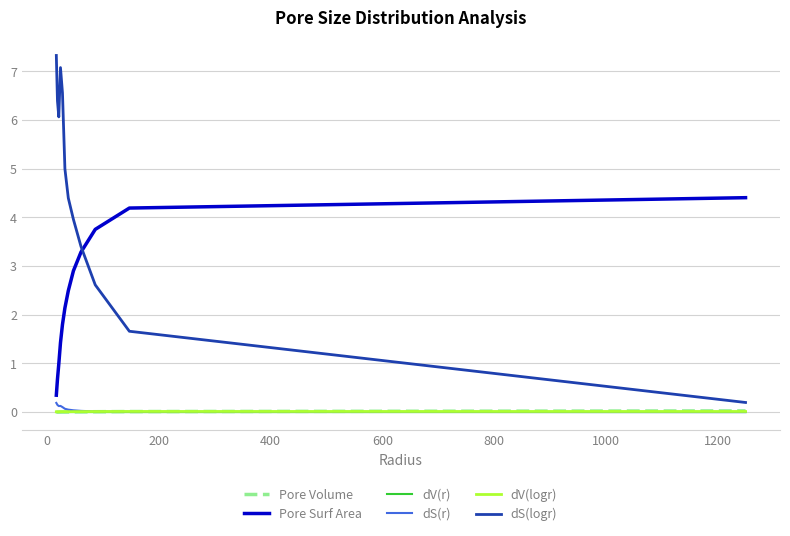

Which series has the largest total across all categories?

dS(logr)